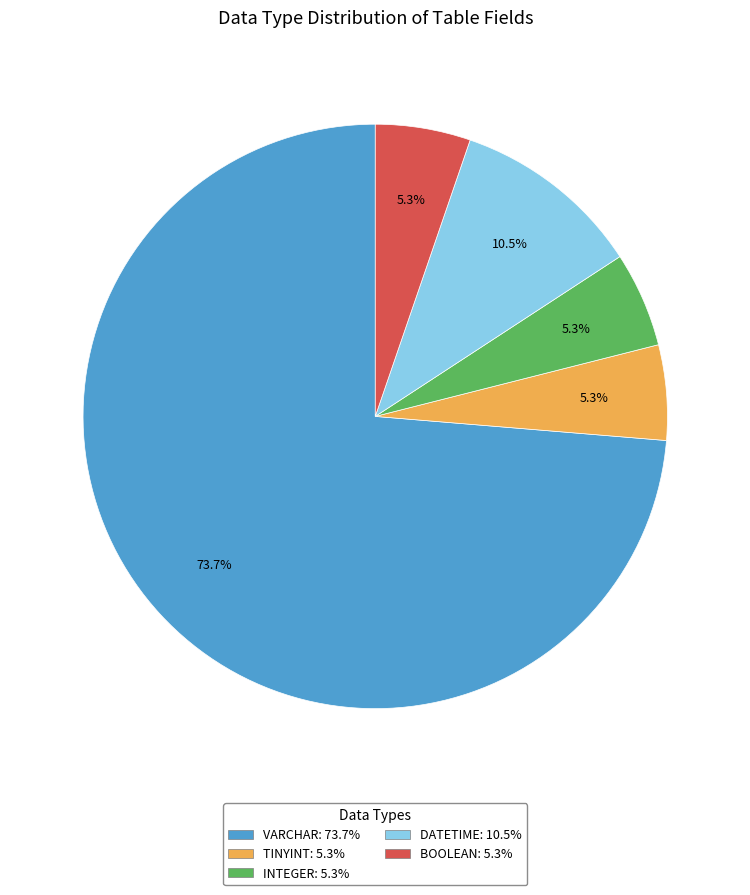

How many slices are in this pie chart?

5